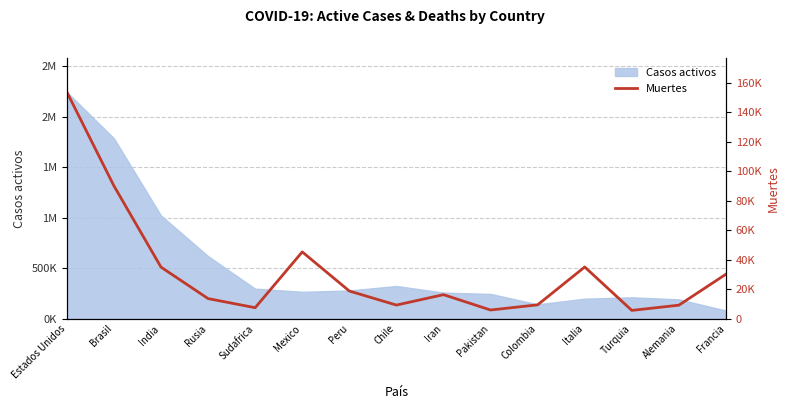

What is the sum of all values?

485652